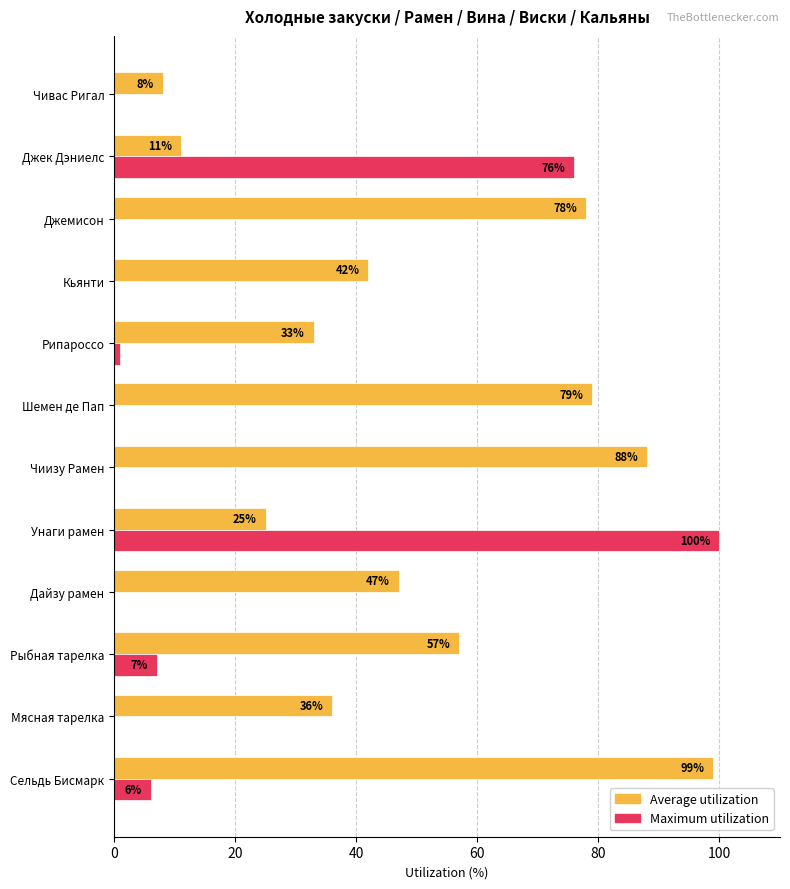

How many data points in Maximum utilization are above 0?

5